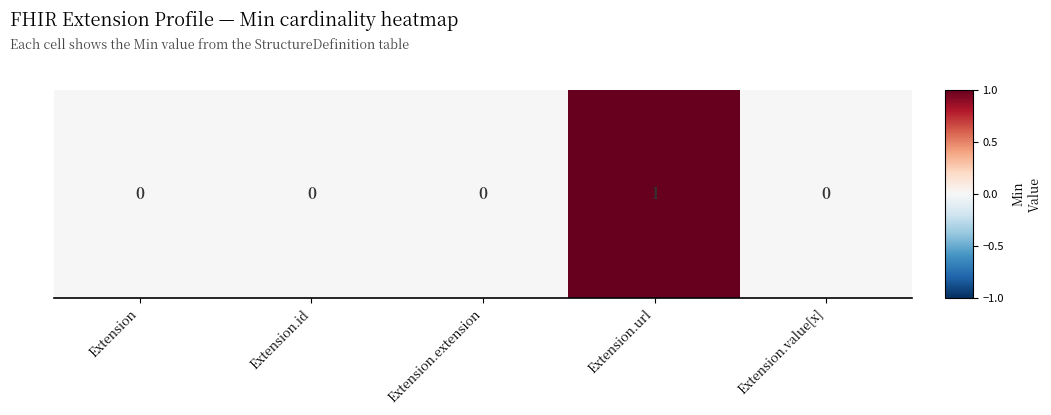

How many values are between 0 and 1?

5